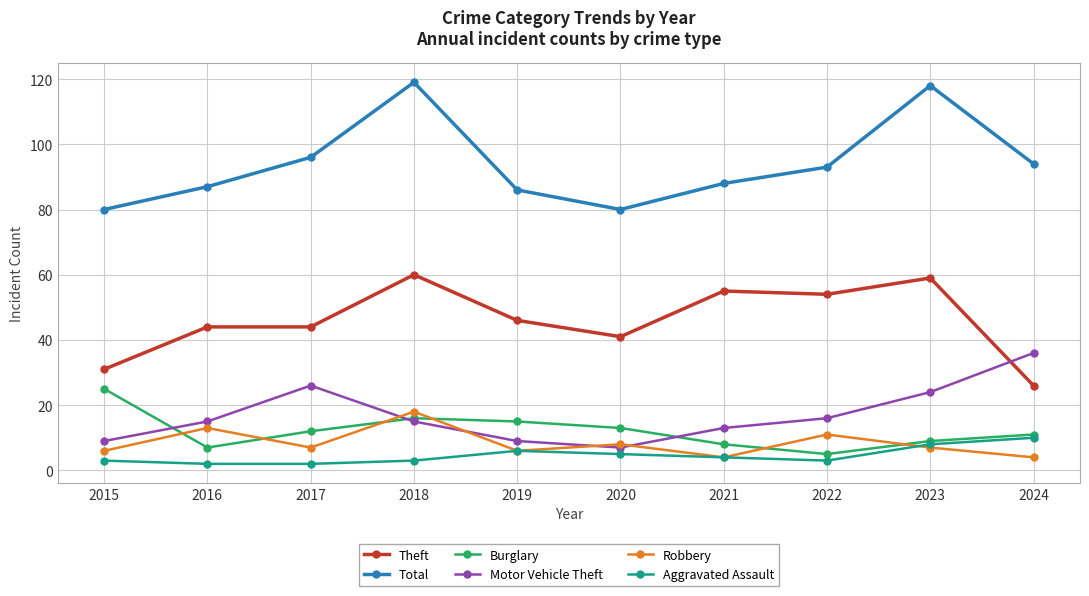

What is the value of the Aggravated Assault point at the 1st from the left?

3